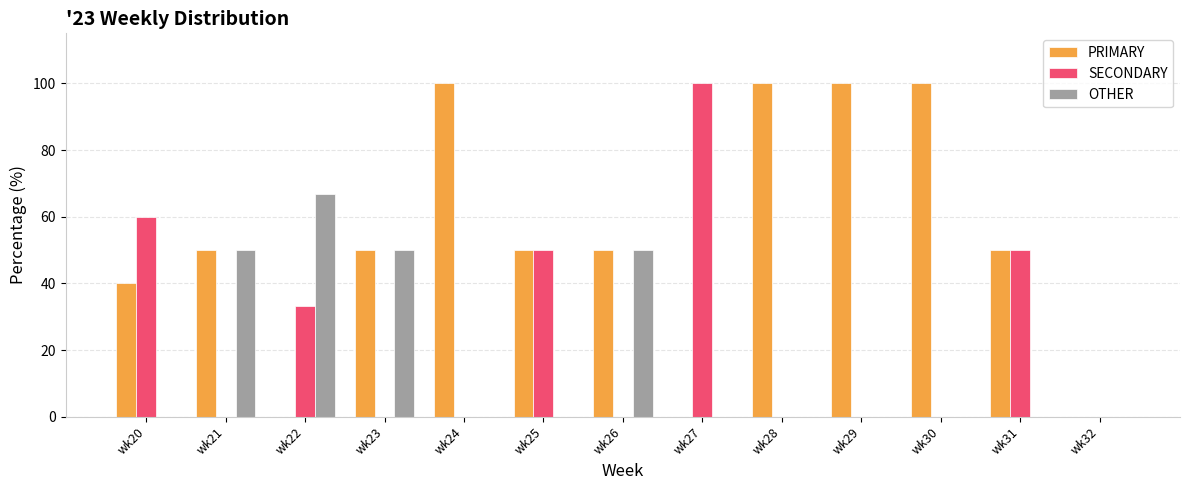

Is it true that OTHER equals 0.0 at wk30?

True